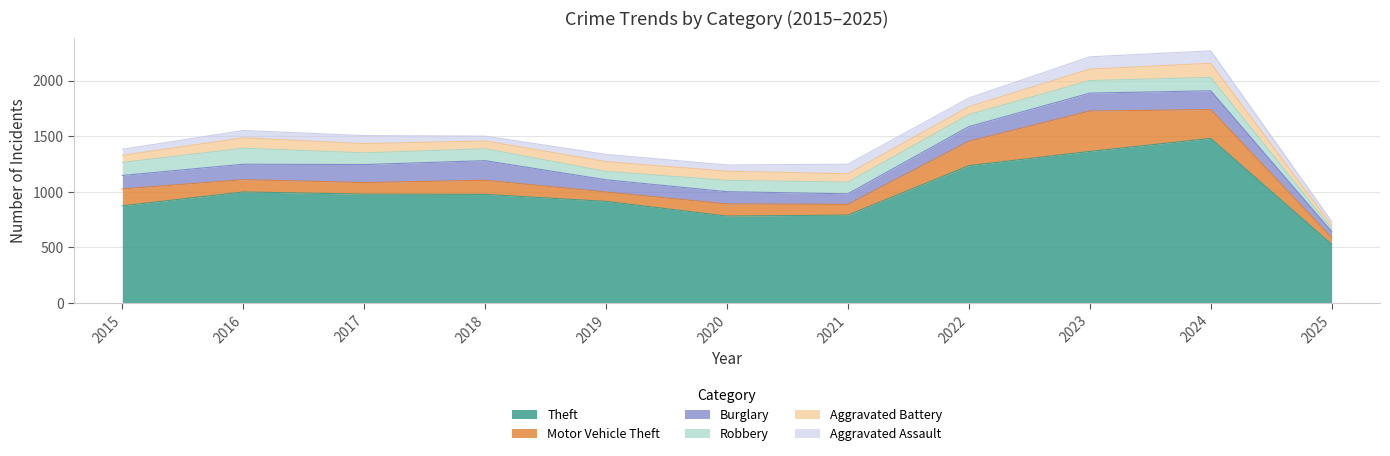

True or false: Burglary and Theft intersect in this chart.

False